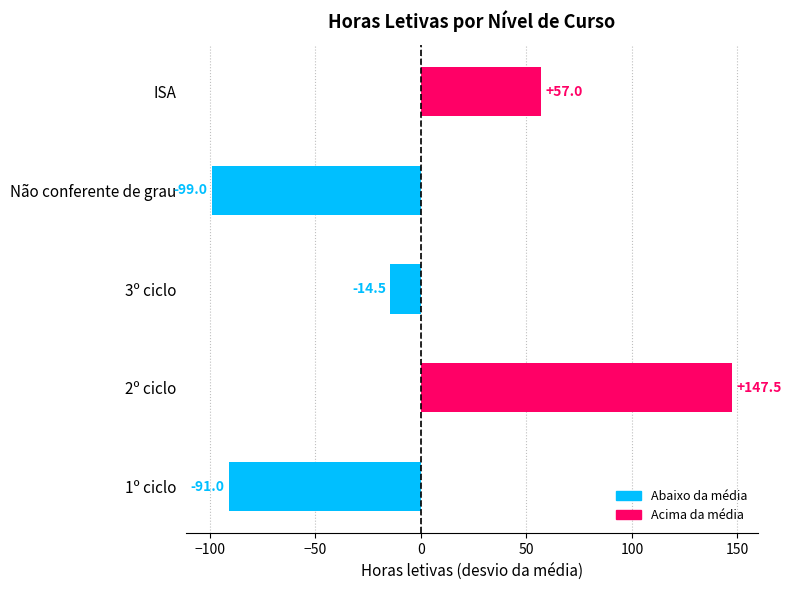

At which label is the value closest to 24?

ISA